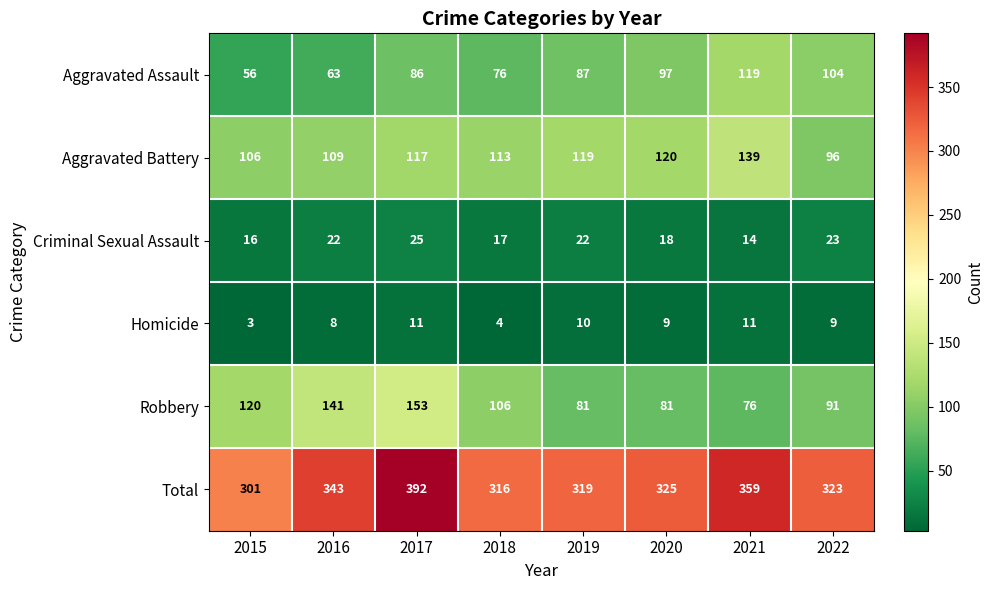

At which category does the chart reach its minimum across all series?

2015